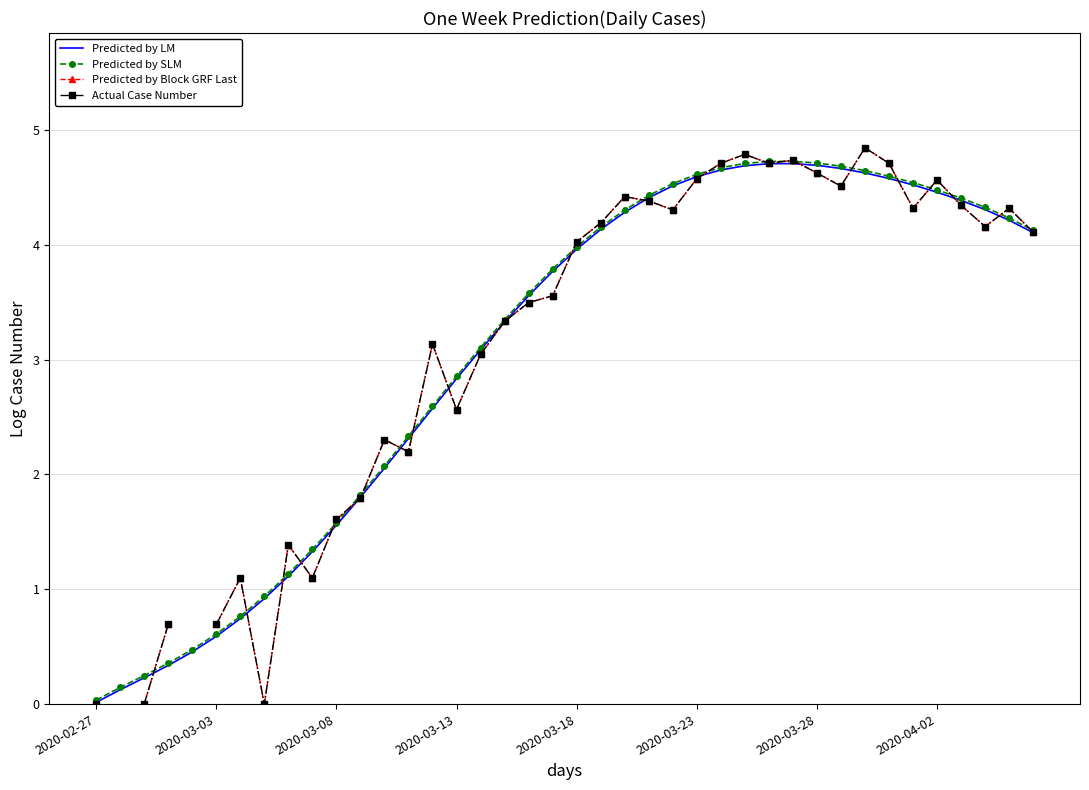

True or false: Predicted by LM has a value of 4.3 at 37.

True